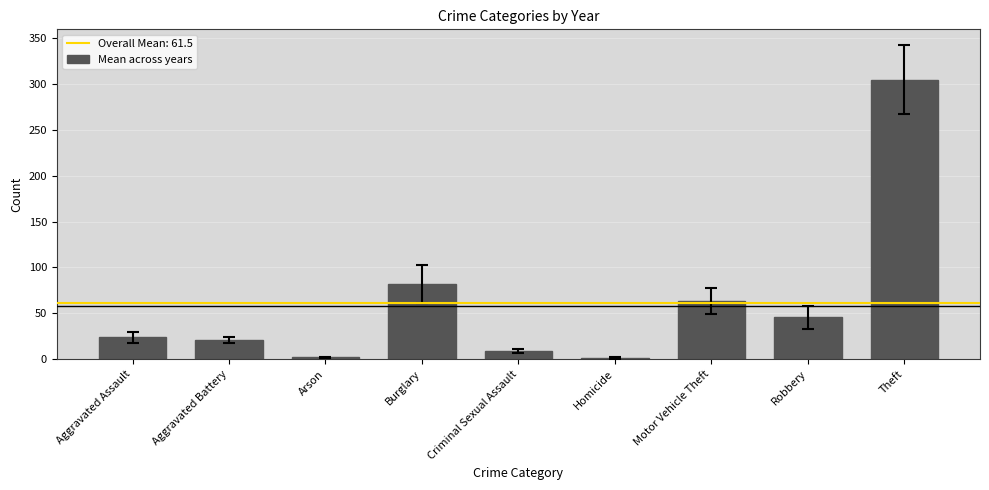

Read the value at Burglary.

82.2